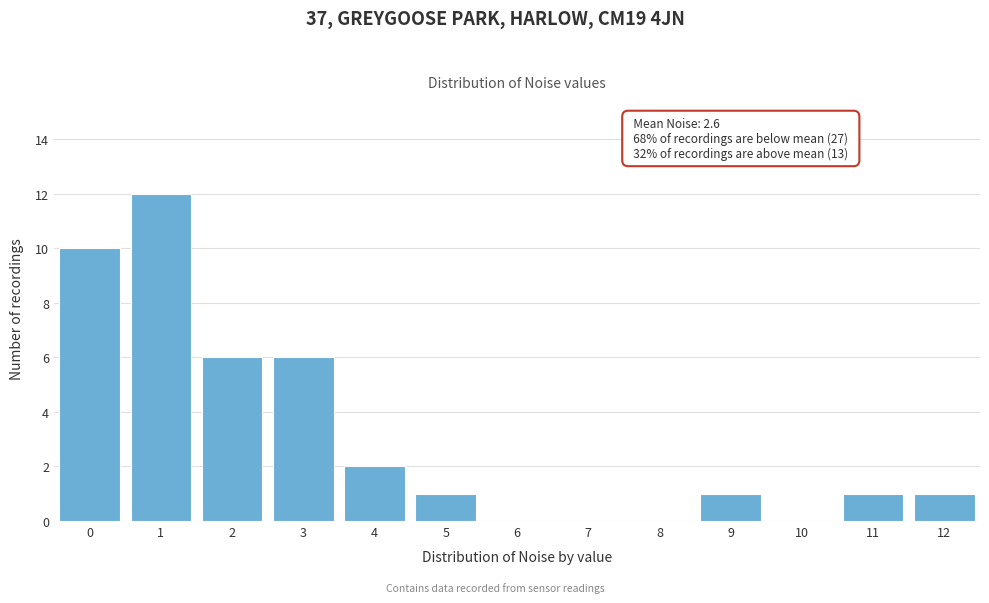

Reading right to left, list all the values displayed in this chart.

12=1	11=1	10=0	9=1	8=0	7=0	6=0	5=1	4=2	3=6	2=6	1=12	0=10